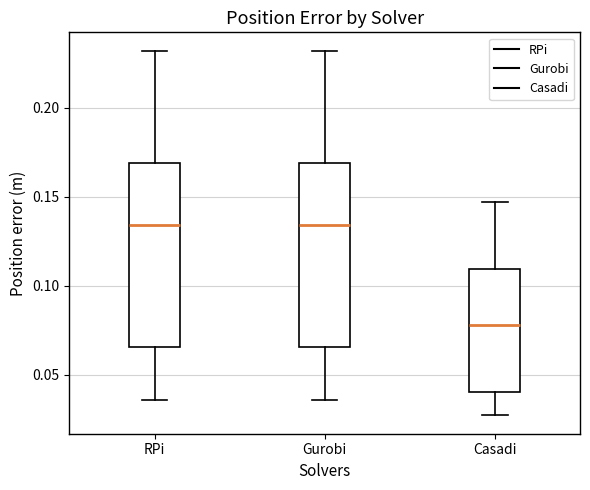

Reading left to right, transcribe this box plot: for each box, give where its median line is, the range the box spans, and where its two whiskers end, as read against the y-axis. The values are not printed on the chart, so give them approximately, as read against the axis.

RPi: median 0.135, box 0.065 to 0.170, whiskers 0.035 to 0.230
Gurobi: median 0.135, box 0.065 to 0.170, whiskers 0.035 to 0.230
Casadi: median 0.080, box 0.040 to 0.110, whiskers 0.025 to 0.145